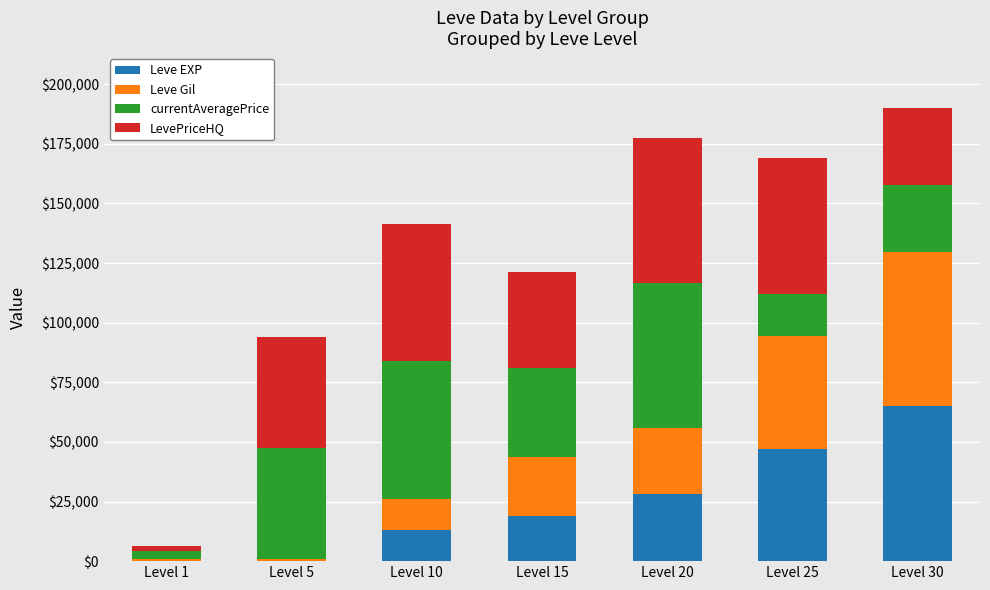

What is the maximum value for Leve EXP?

64910